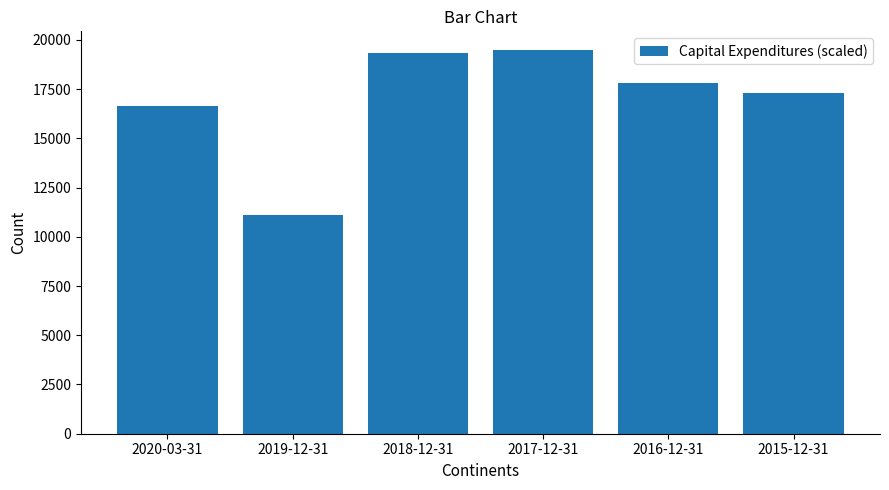

True or false: the data shows 11114.4 at 2019-12-31.

True